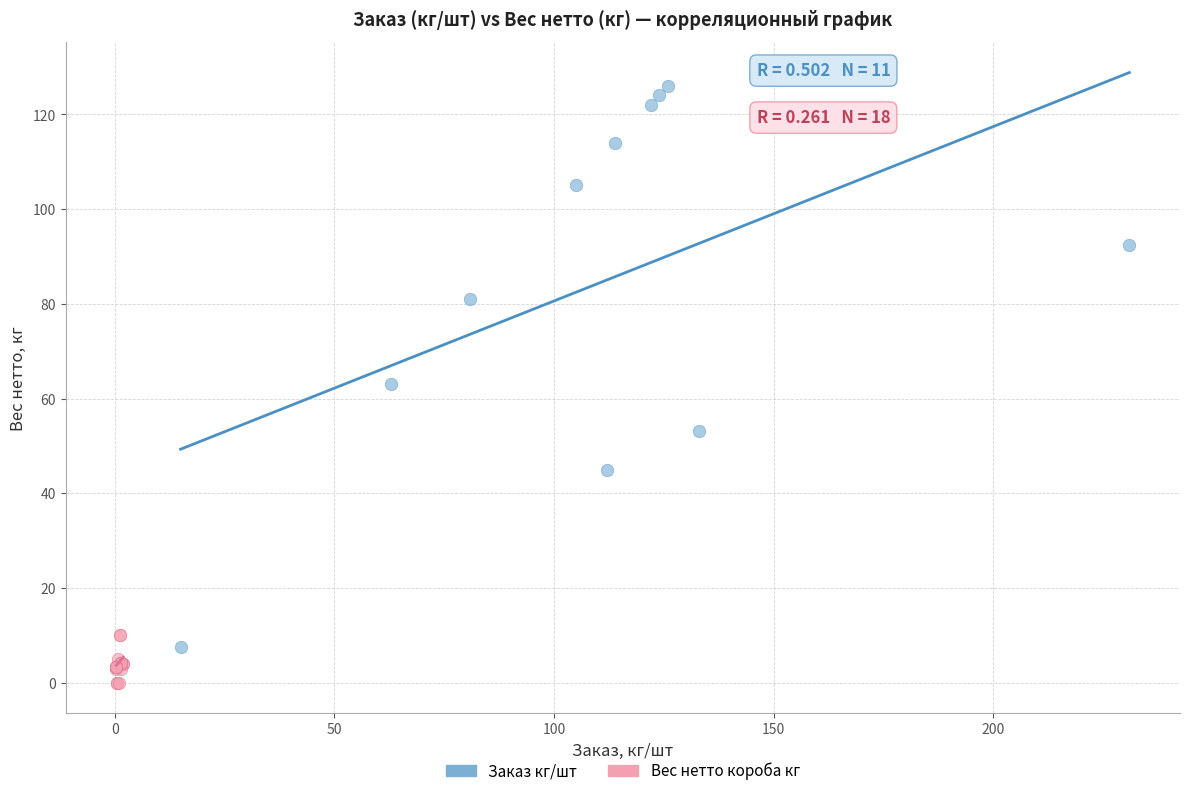

Which series has the widest spread of Y values?

Заказ кг/шт